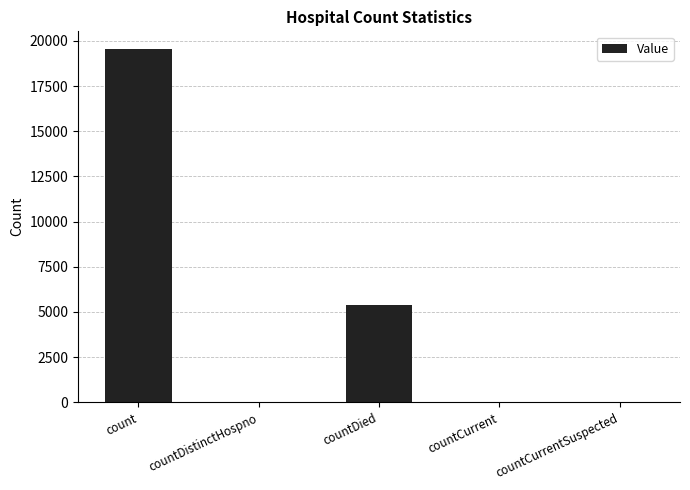

What is the greatest value displayed?

19555